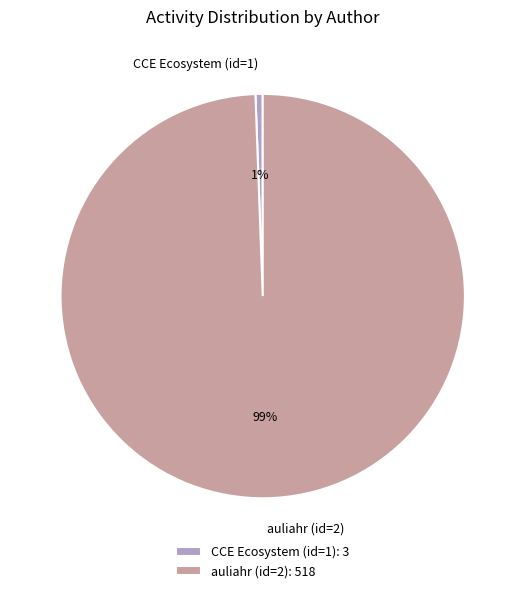

Which slice is the smallest?

CCE Ecosystem (id=1)